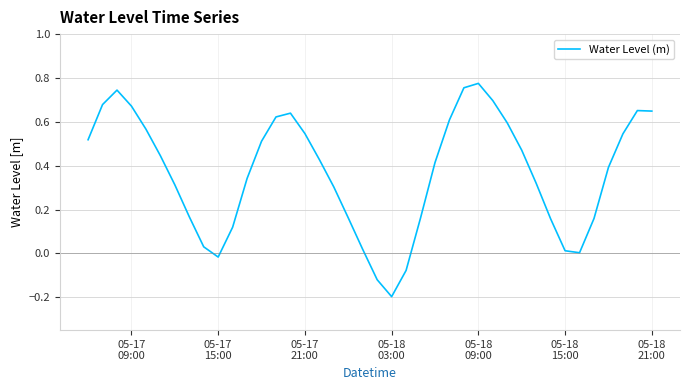

How many interior local valleys (lower than both neighbors) does the data have?

3